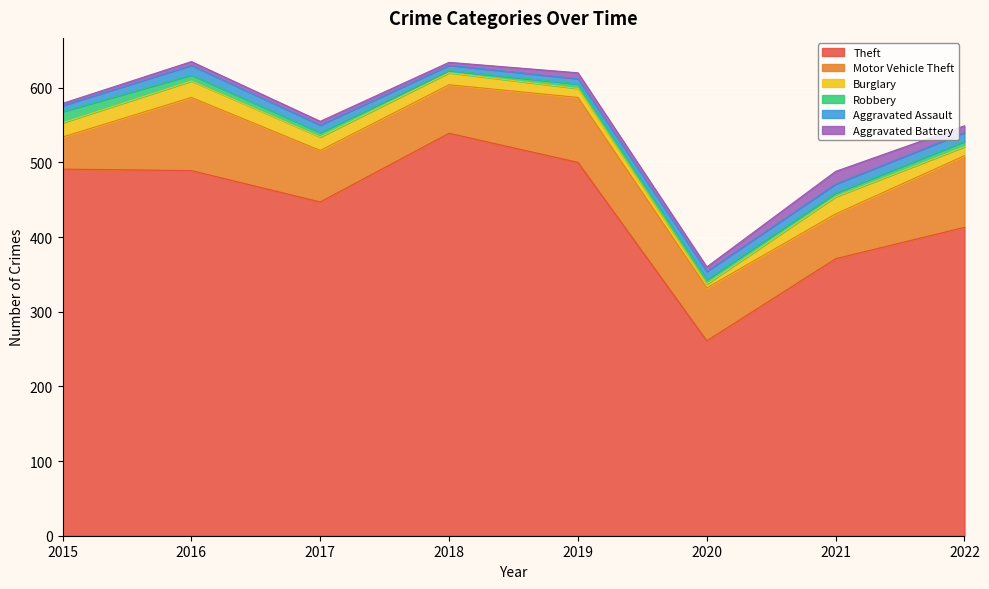

What is the average value of the Aggravated Assault series?

10